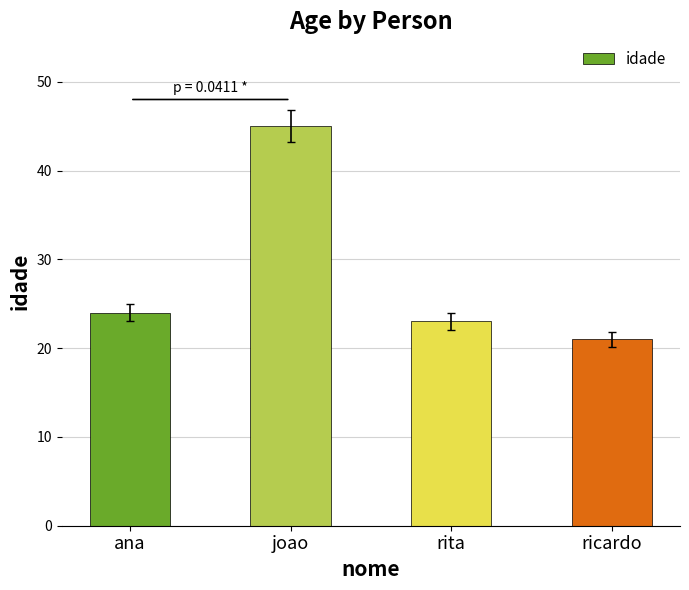

What is the label of the 3rd bar from the left?

rita